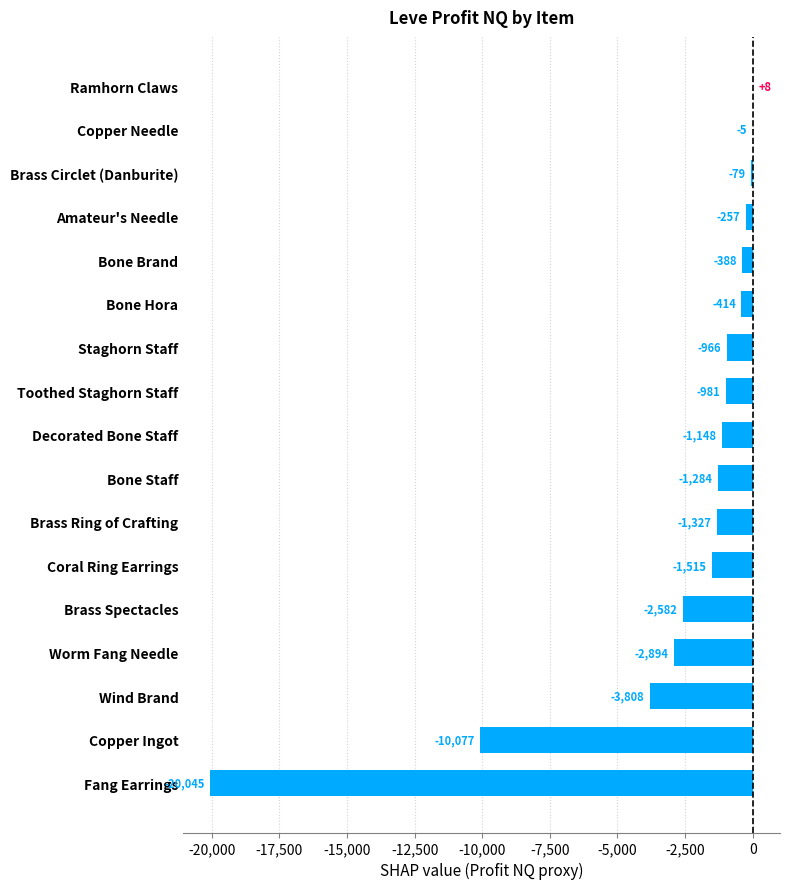

How many distinct data groups are displayed?

1